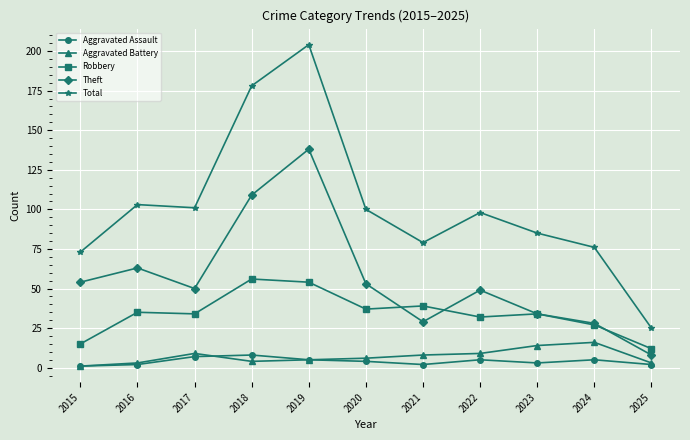

What is the difference between the second highest and minimum values in the Total series?

153